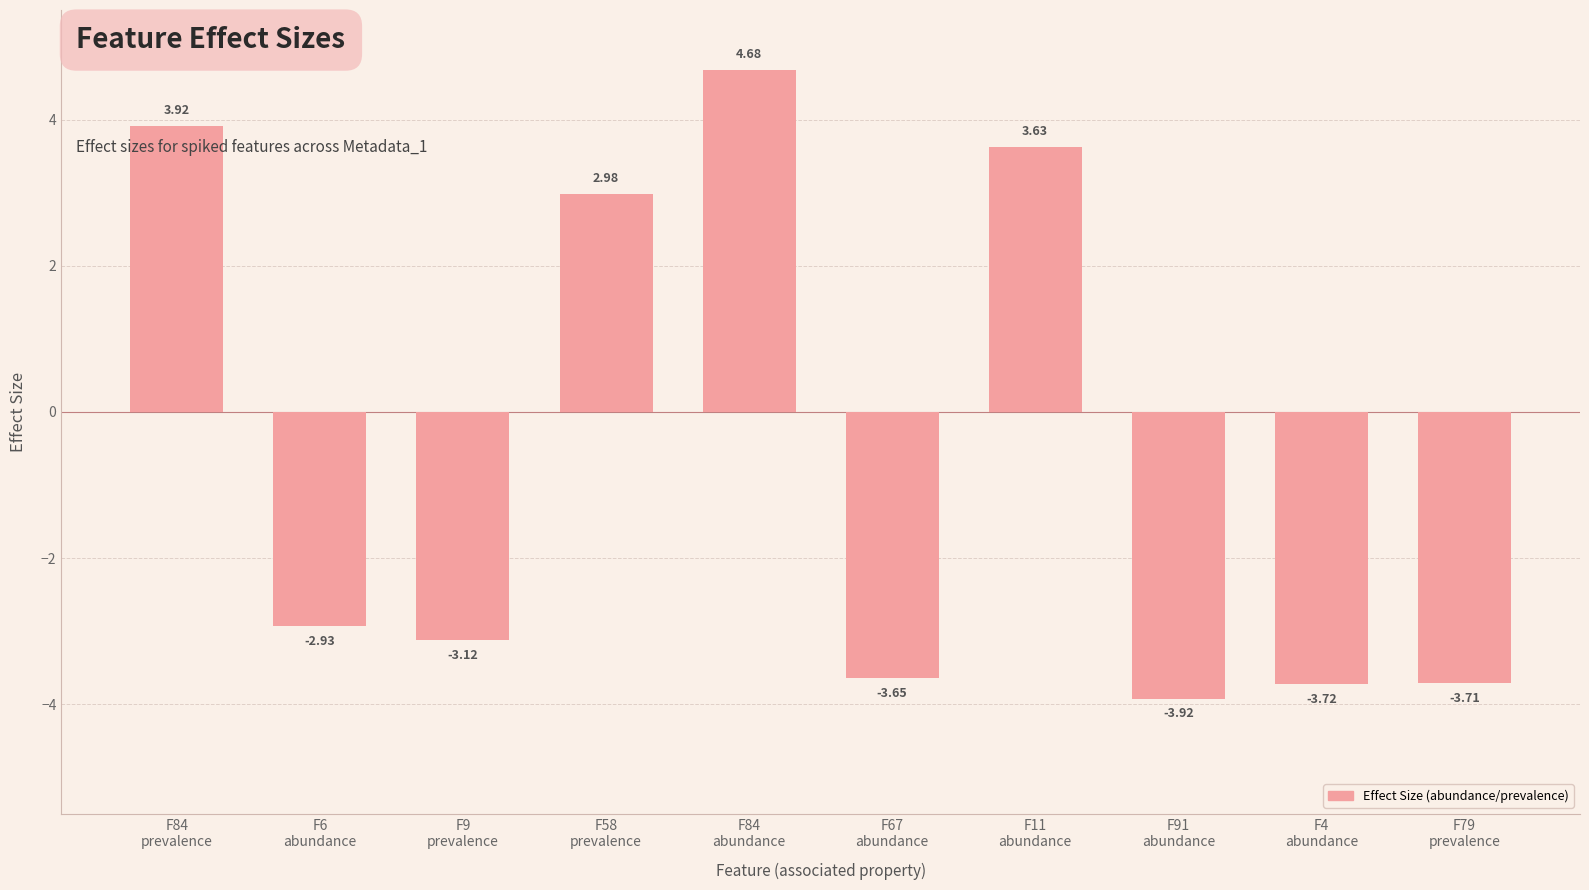

What is the label of the 1st bar from the right?

F79
prevalence